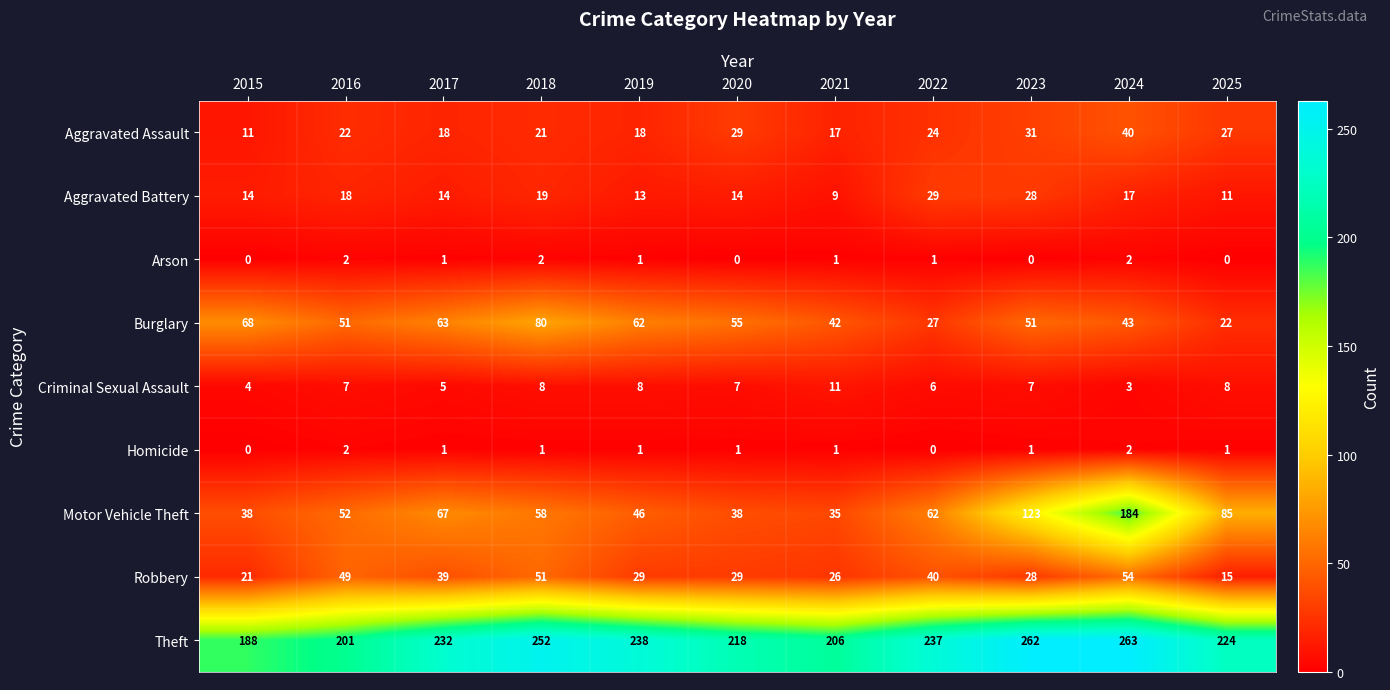

What value does the Theft series have at 2024?

263